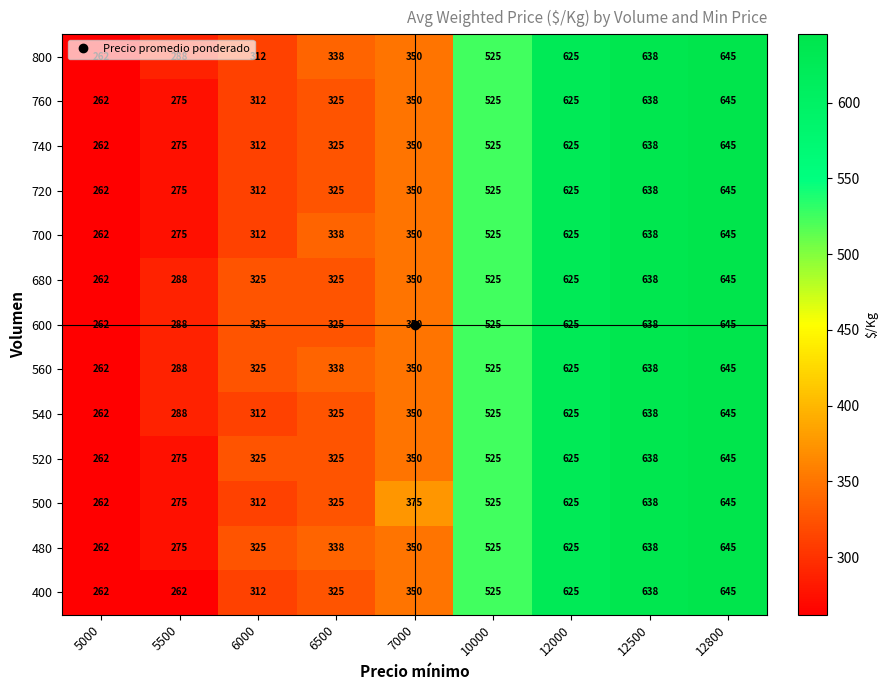

At which category is the sum across all series the highest?

12800